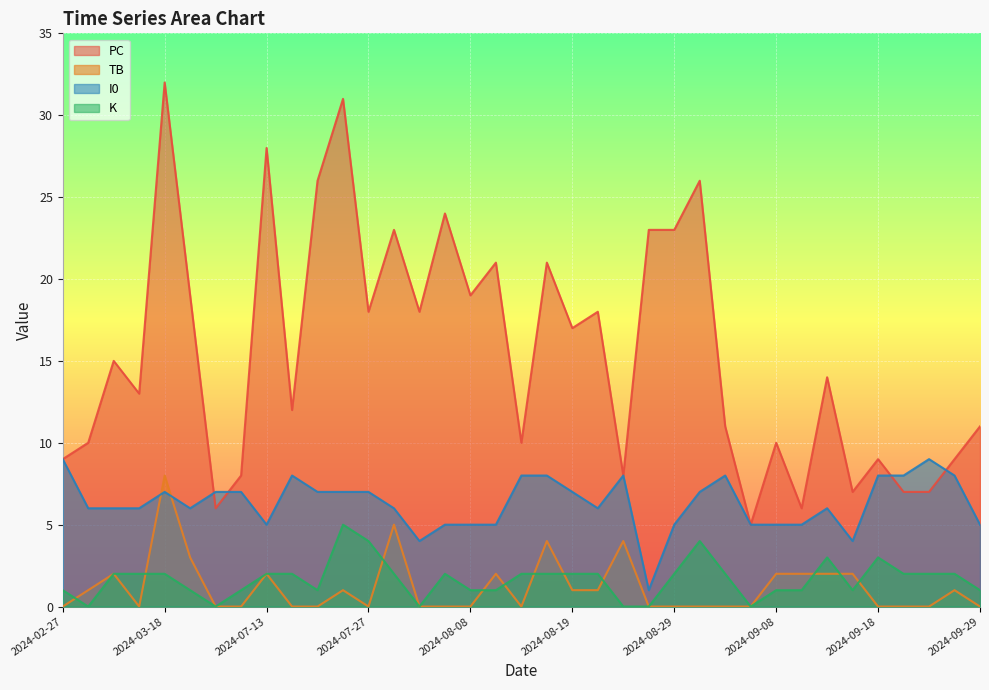

True or false: K and I0 intersect in this chart.

False